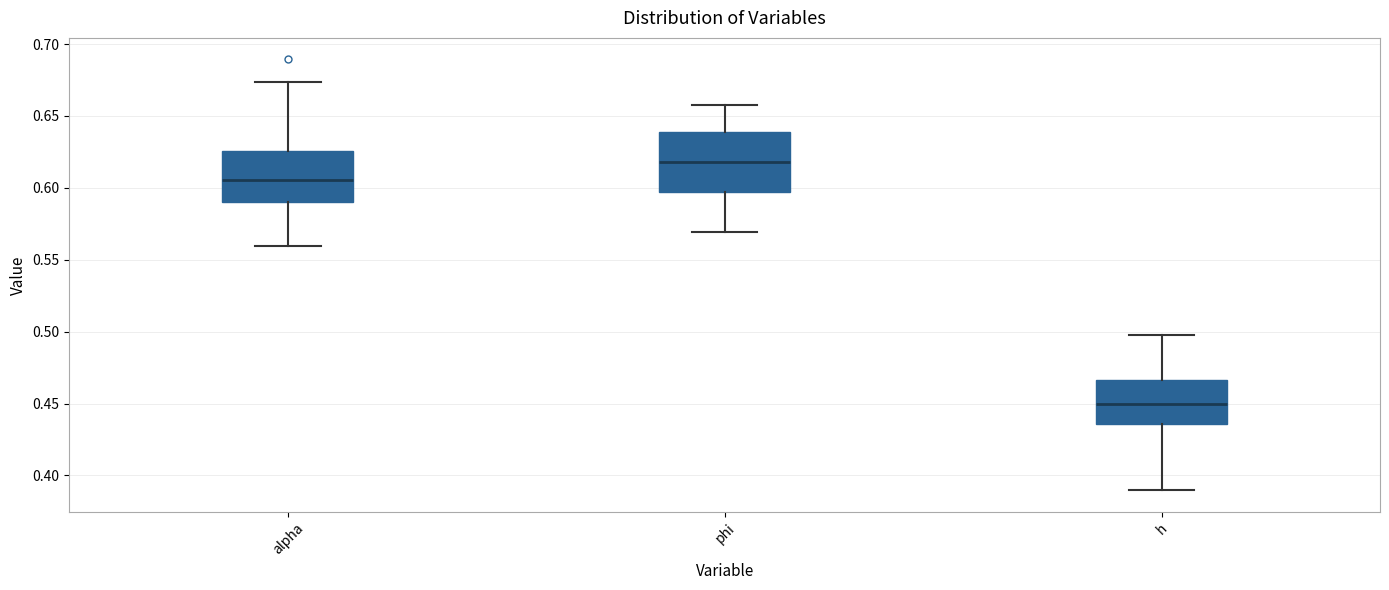

Reading left to right, read every box against the y-axis: the position of its median line, the range the box covers, and the ends of its whiskers. The values are not printed on the chart, so give them approximately, as read against the axis.

alpha: median 0.605, box 0.590 to 0.625, whiskers 0.560 to 0.675
phi: median 0.620, box 0.595 to 0.640, whiskers 0.570 to 0.660
h: median 0.450, box 0.435 to 0.465, whiskers 0.390 to 0.500